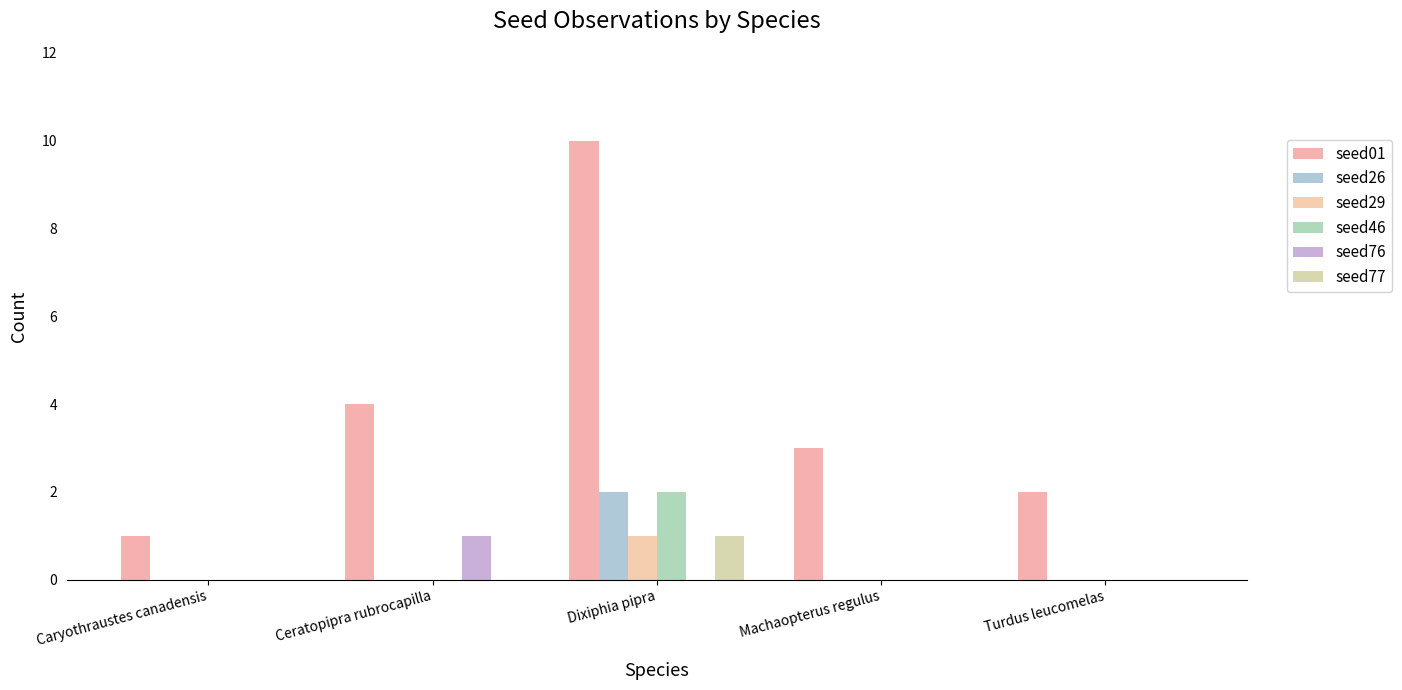

Count the number of categories in the chart.

5